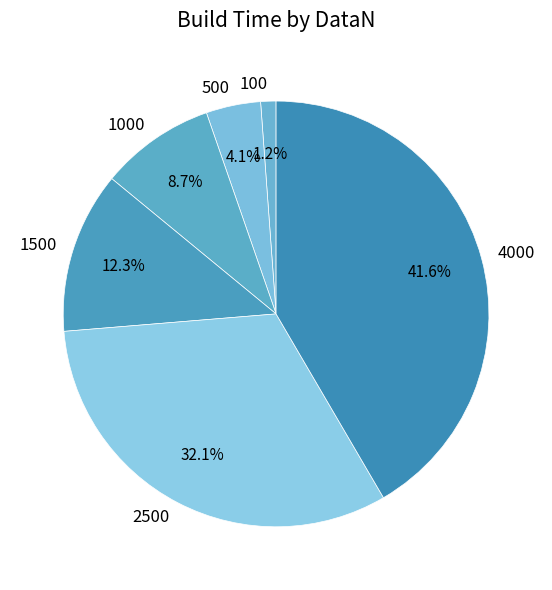

How many slices are in this pie chart?

6